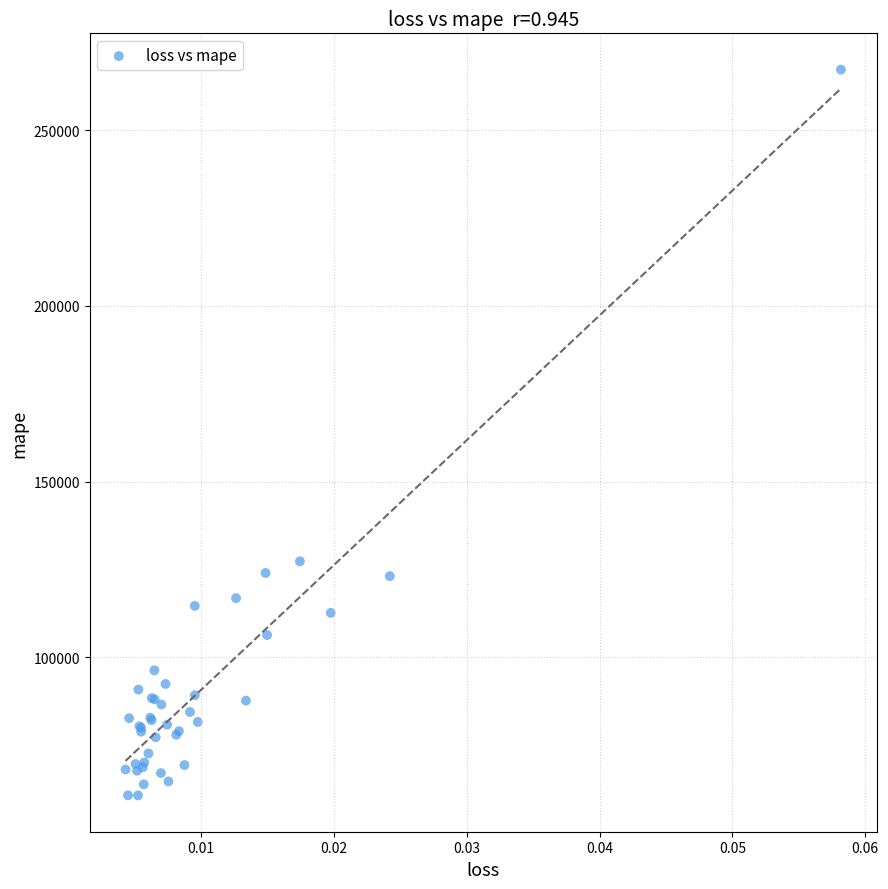

What Y value in the scatter plot is closest to 163984?

127343.5